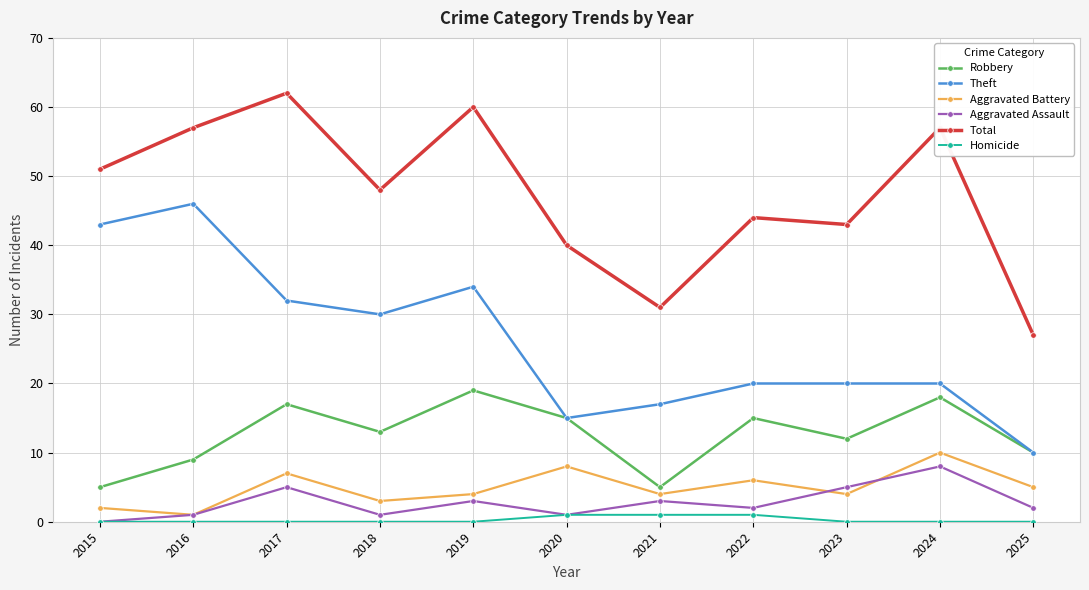

Reading right to left, list all the values displayed in this chart.

Robbery: 10	18	12	15	5	15	19	13	17	9	5
Theft: 10	20	20	20	17	15	34	30	32	46	43
Aggravated Battery: 5	10	4	6	4	8	4	3	7	1	2
Aggravated Assault: 2	8	5	2	3	1	3	1	5	1	0
Total: 27	57	43	44	31	40	60	48	62	57	51
Homicide: 0	0	0	1	1	1	0	0	0	0	0